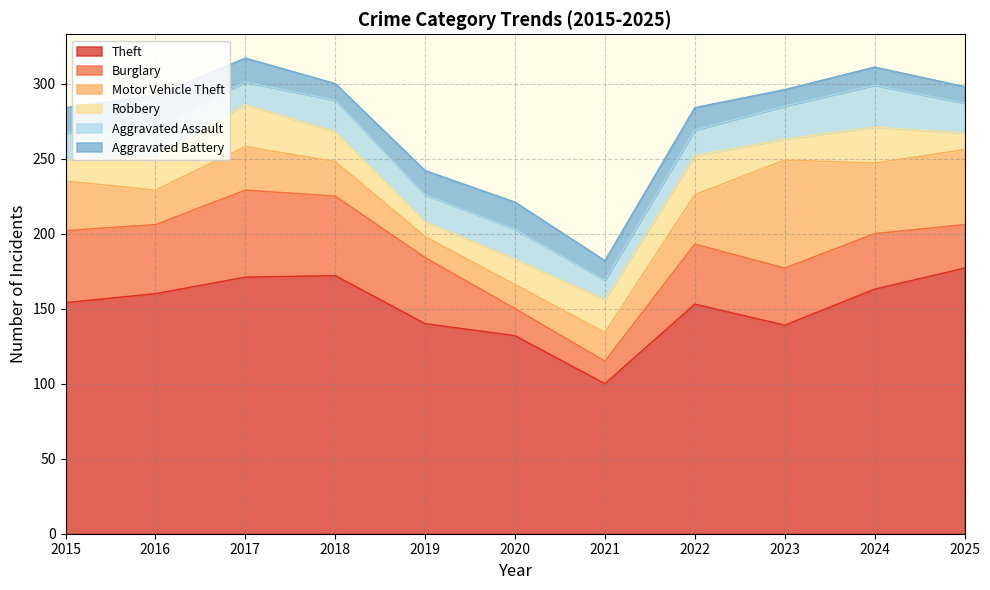

Where is the first local minimum for Robbery?

2019